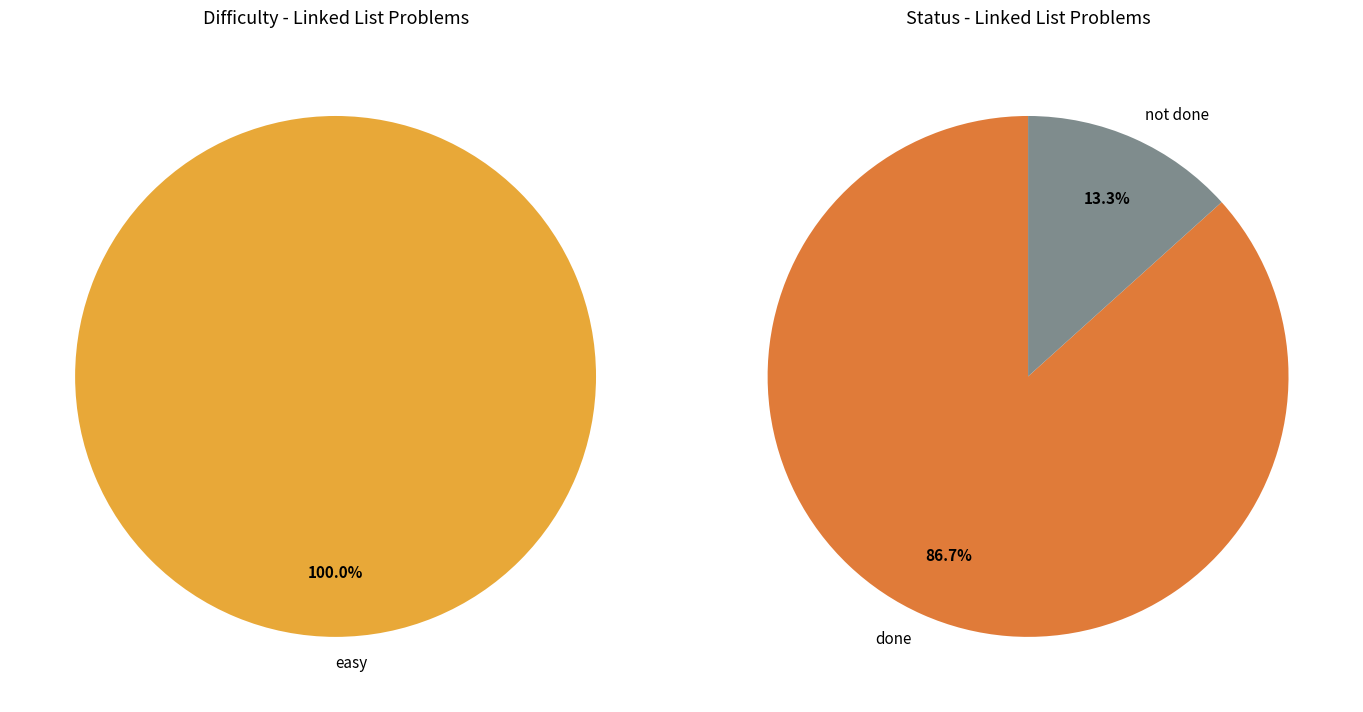

Is the sum of easy and other greater than half?

Yes